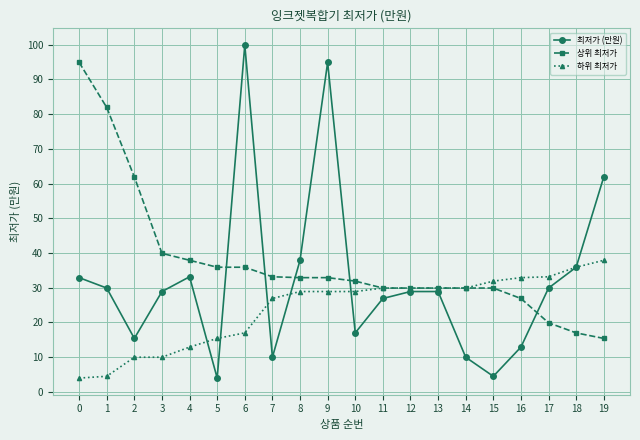

The value of 하위 최저가 at 14 is 50.4. True or false?

False